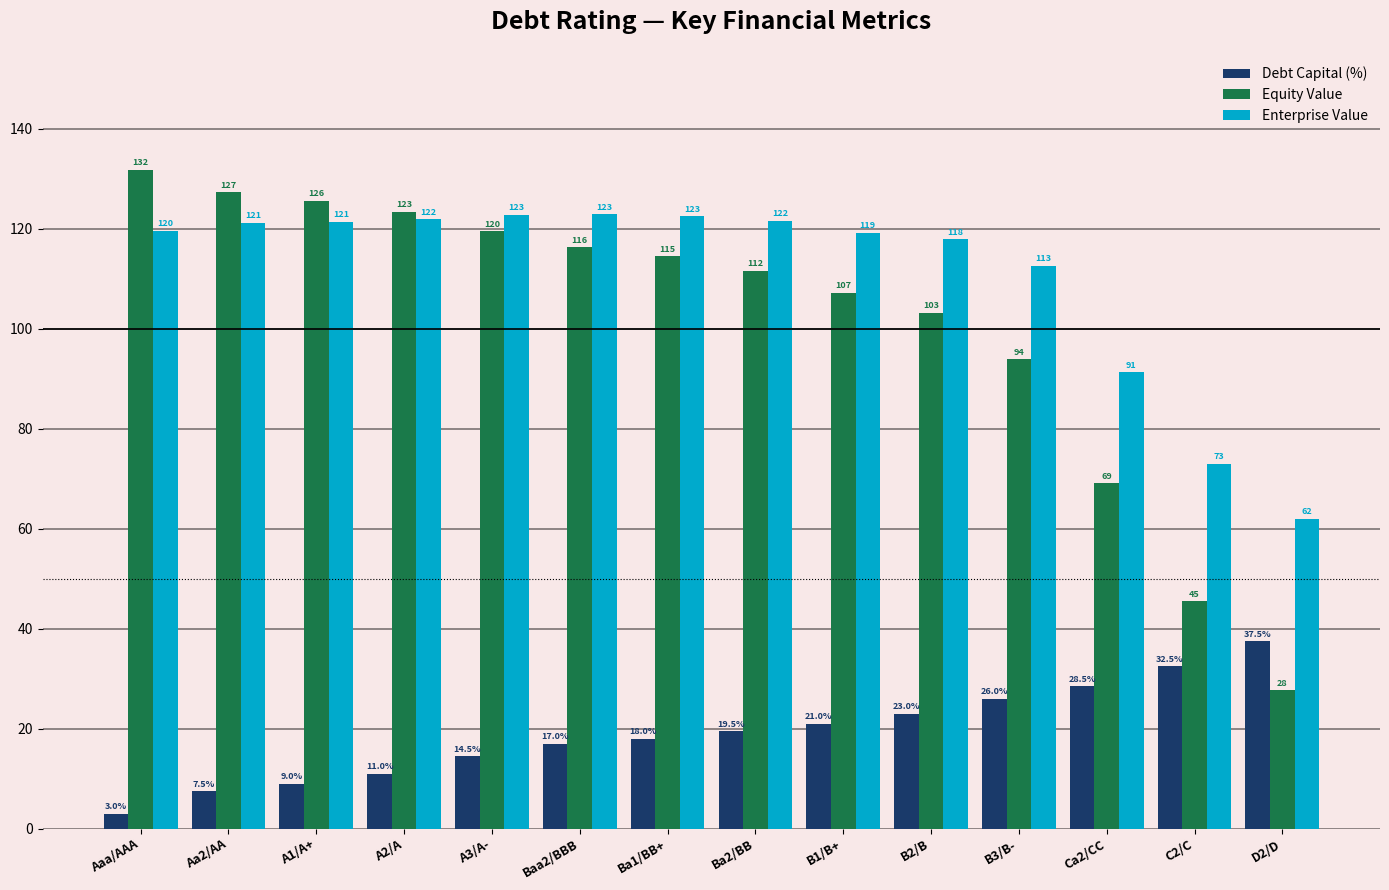

List the series in order of their peak value, lowest first.

Debt Capital (%), Enterprise Value, Equity Value